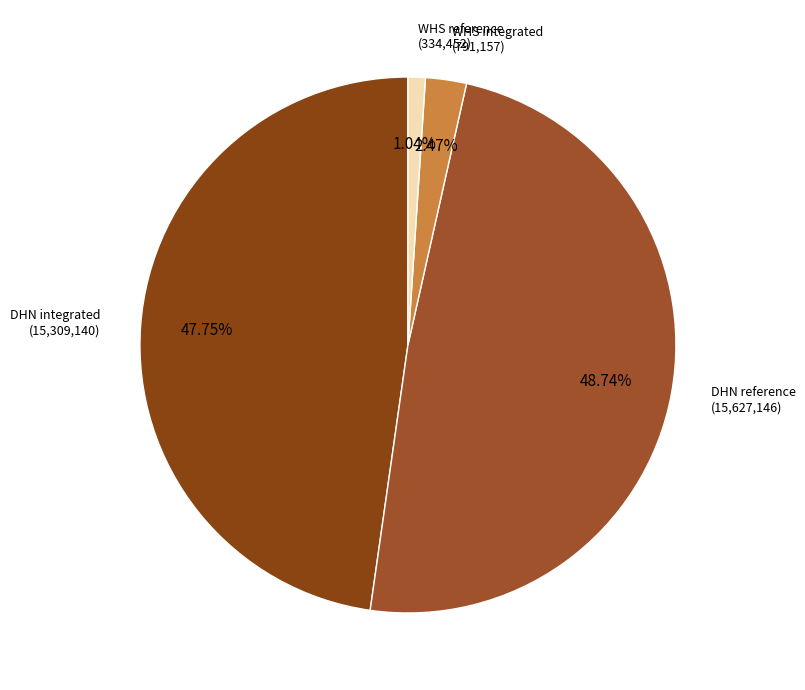

How many slices are in this pie chart?

4